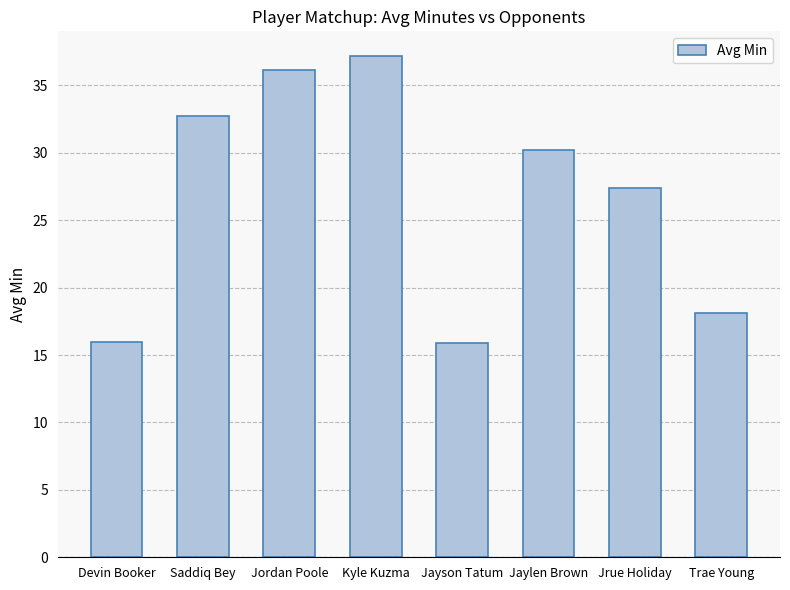

What is the smallest value displayed?

15.9